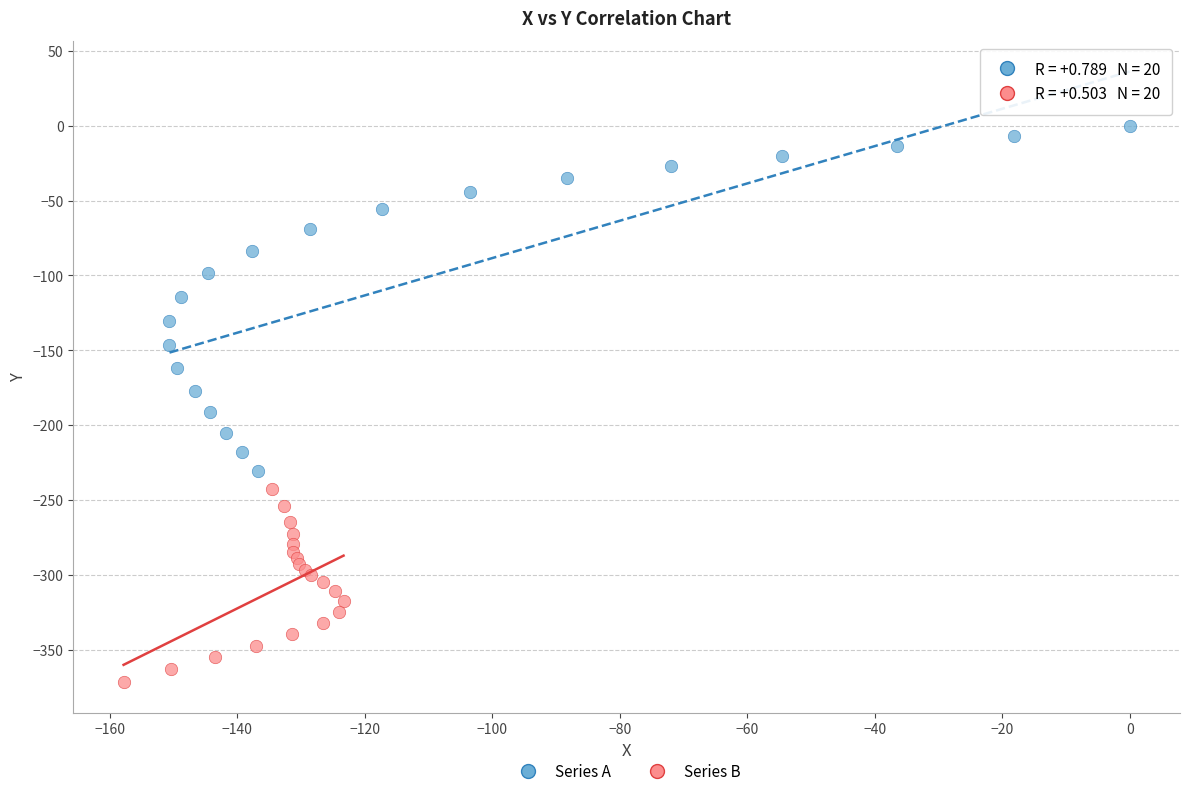

Which series contains the lowest Y value?

Series B